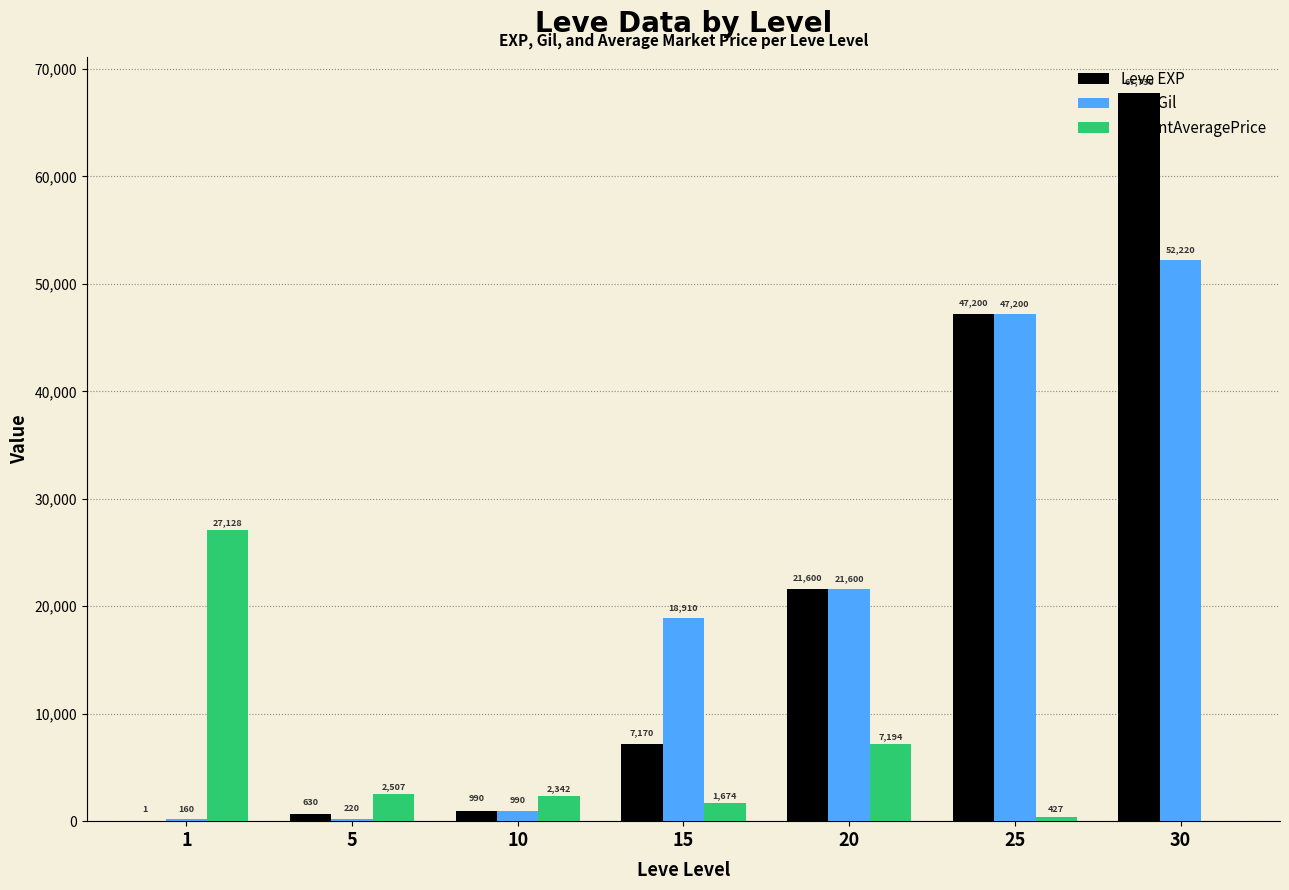

Which series has the largest range (max minus min)?

Leve EXP